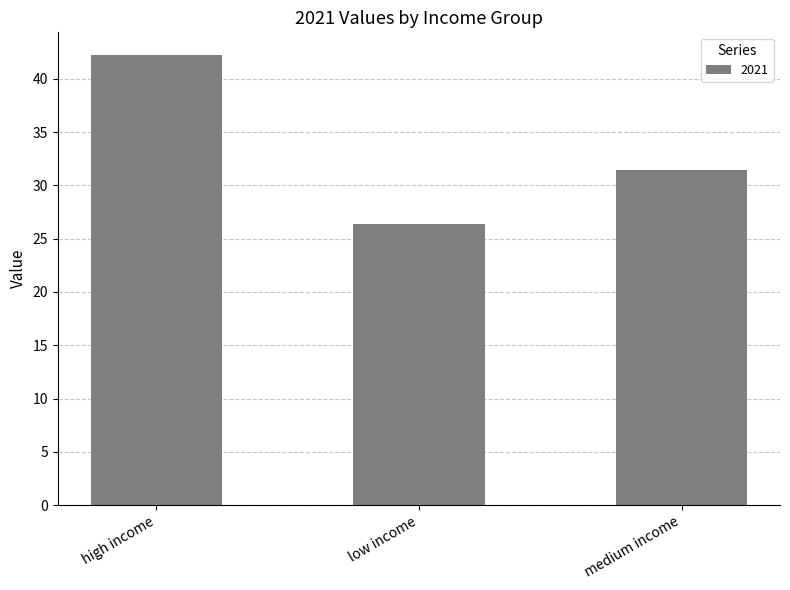

What is the minimum value shown in the chart?

26.4